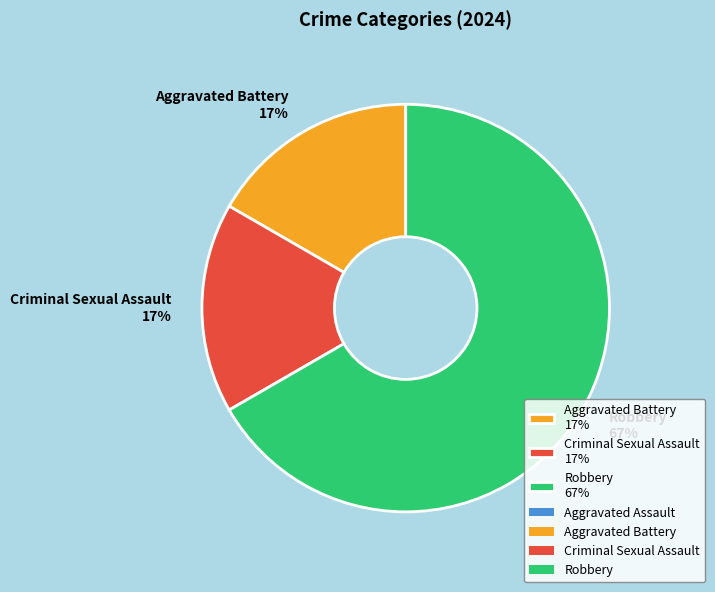

Is there a majority slice in this chart?

Yes